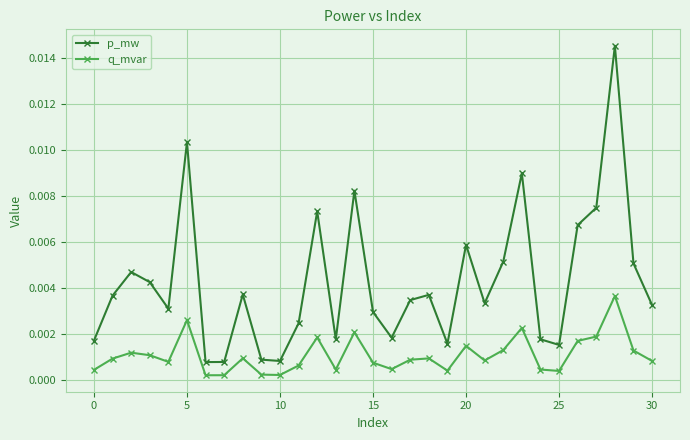

True or false: q_mvar and p_mw cross at least once.

False